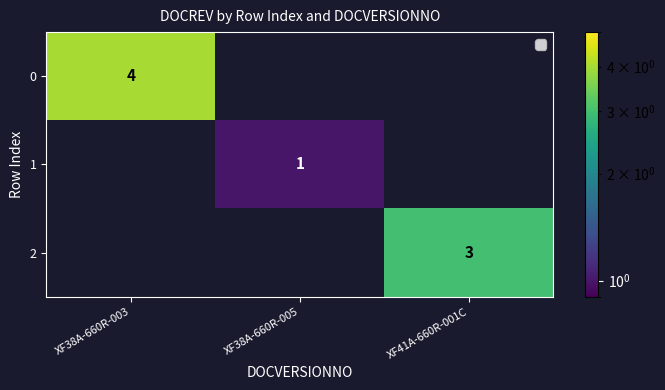

The value of 1 at XF38A-660R-005 is 1. True or false?

True